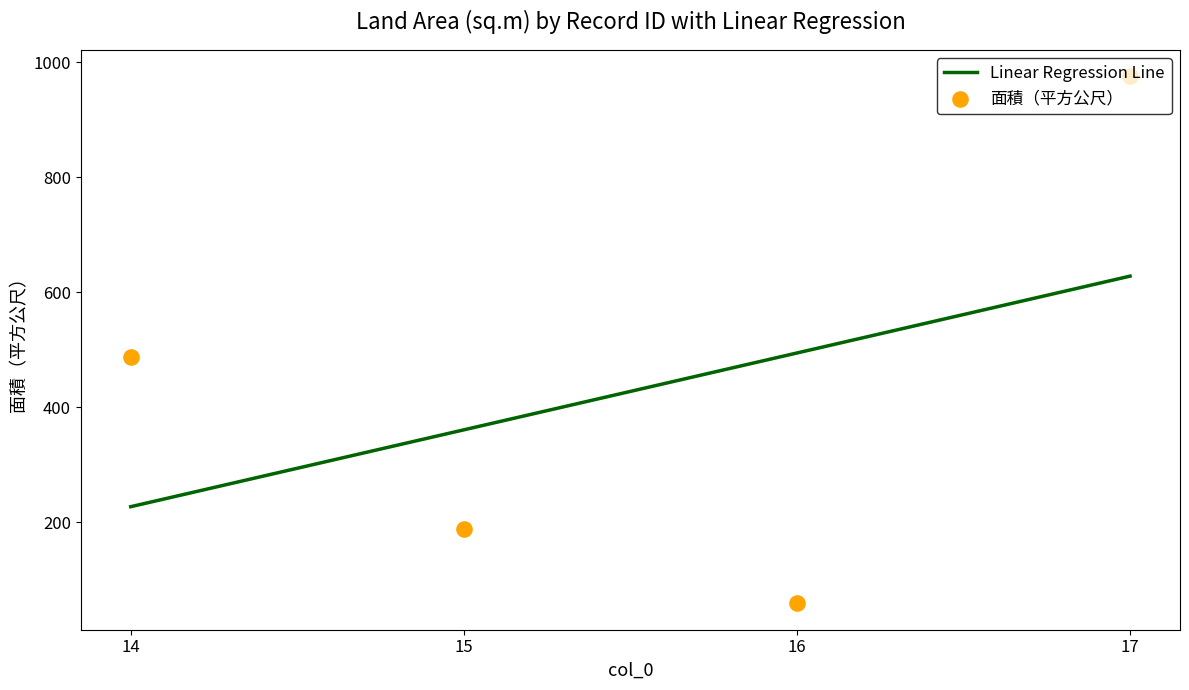

Which has a higher value, 16 or 17?

17